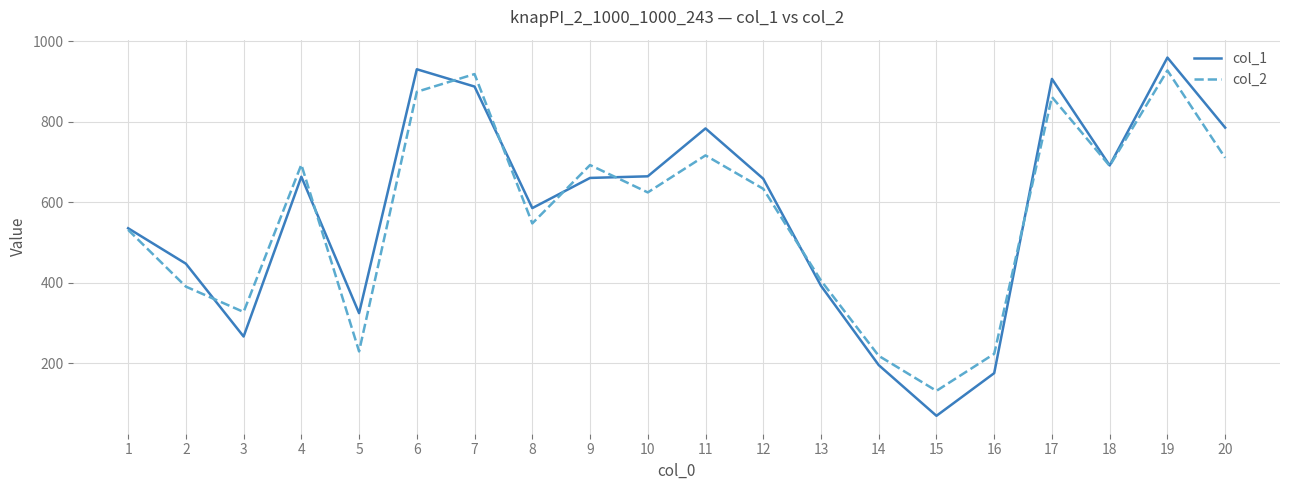

Where is col_2 nearest to the value 529?

1